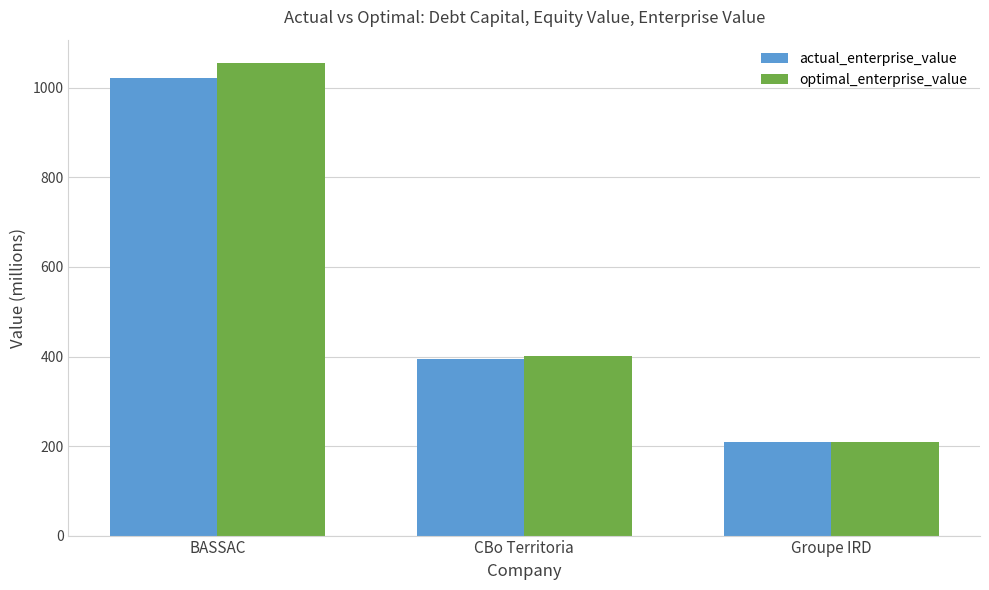

What is the value of the optimal_enterprise_value bar at the 3rd from the left?

208.6